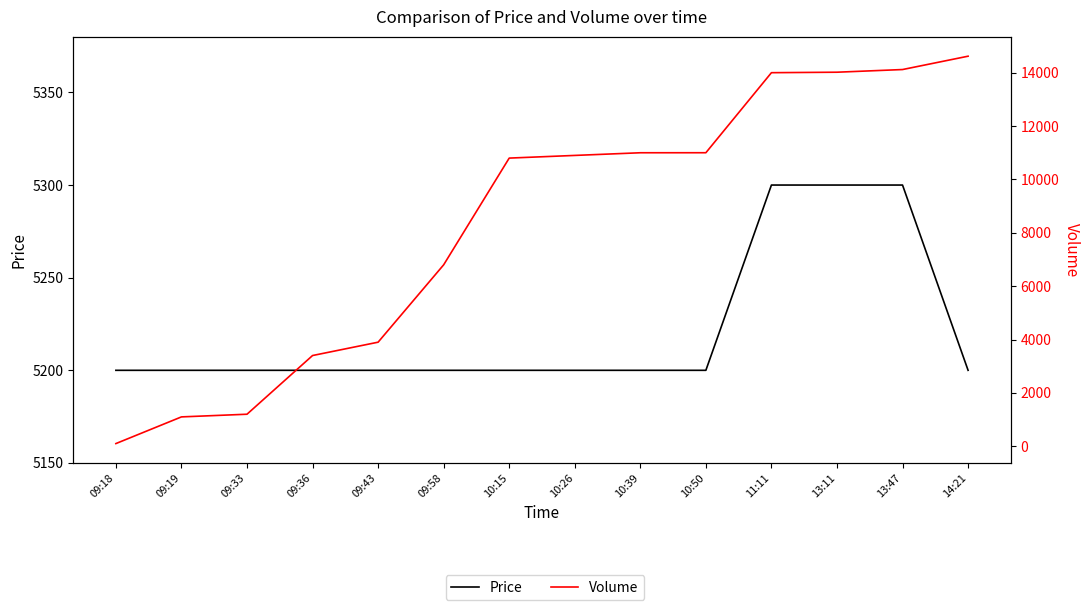

What is the maximum value shown in the chart?

14619